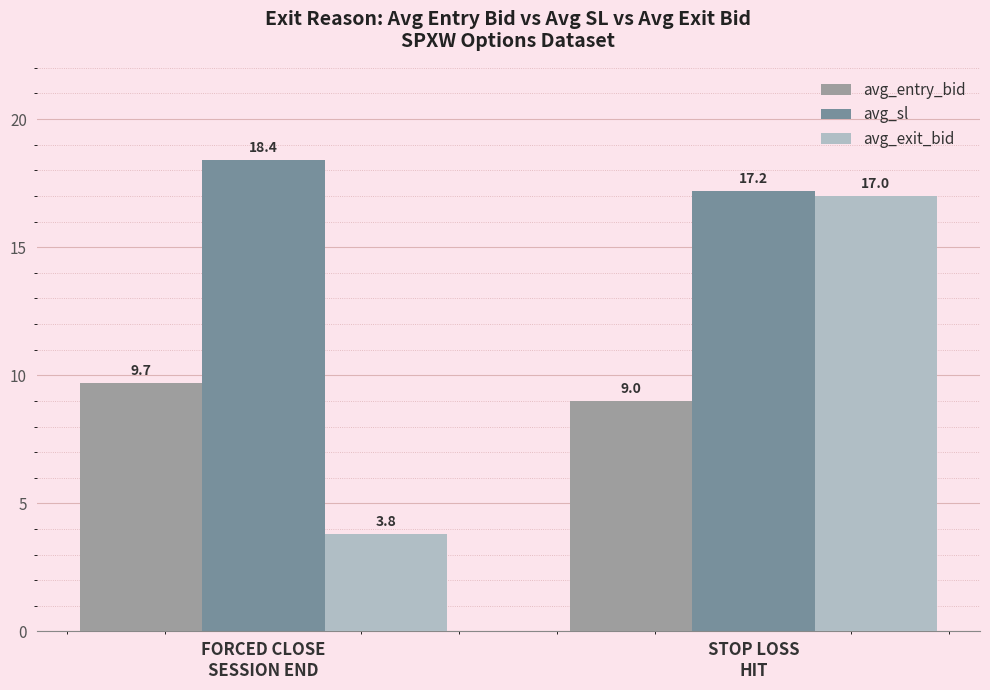

How many bars are there in each group?

3